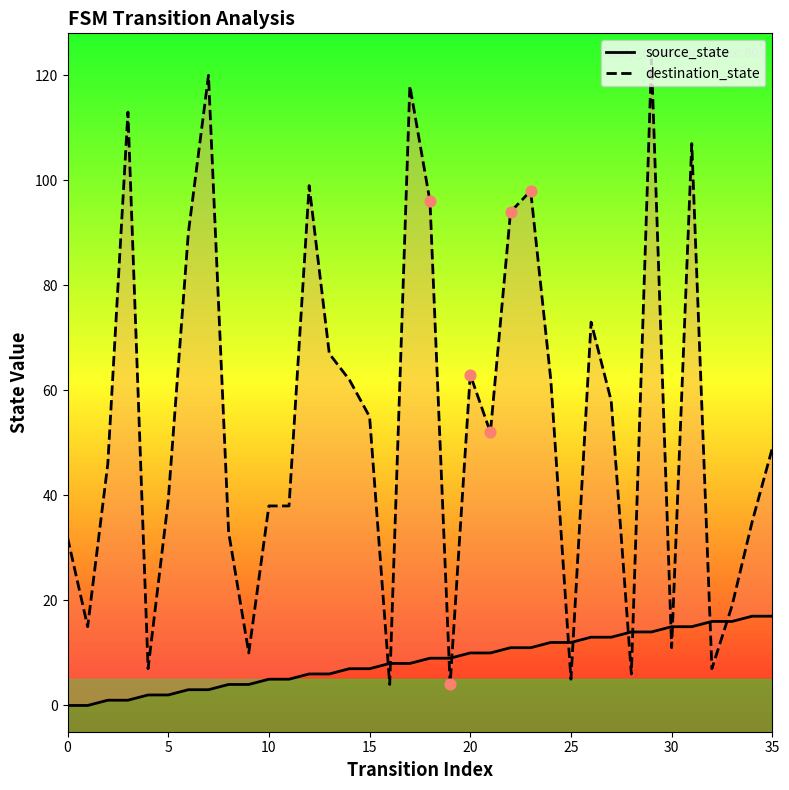

Which series contains the lowest Y value?

source_state